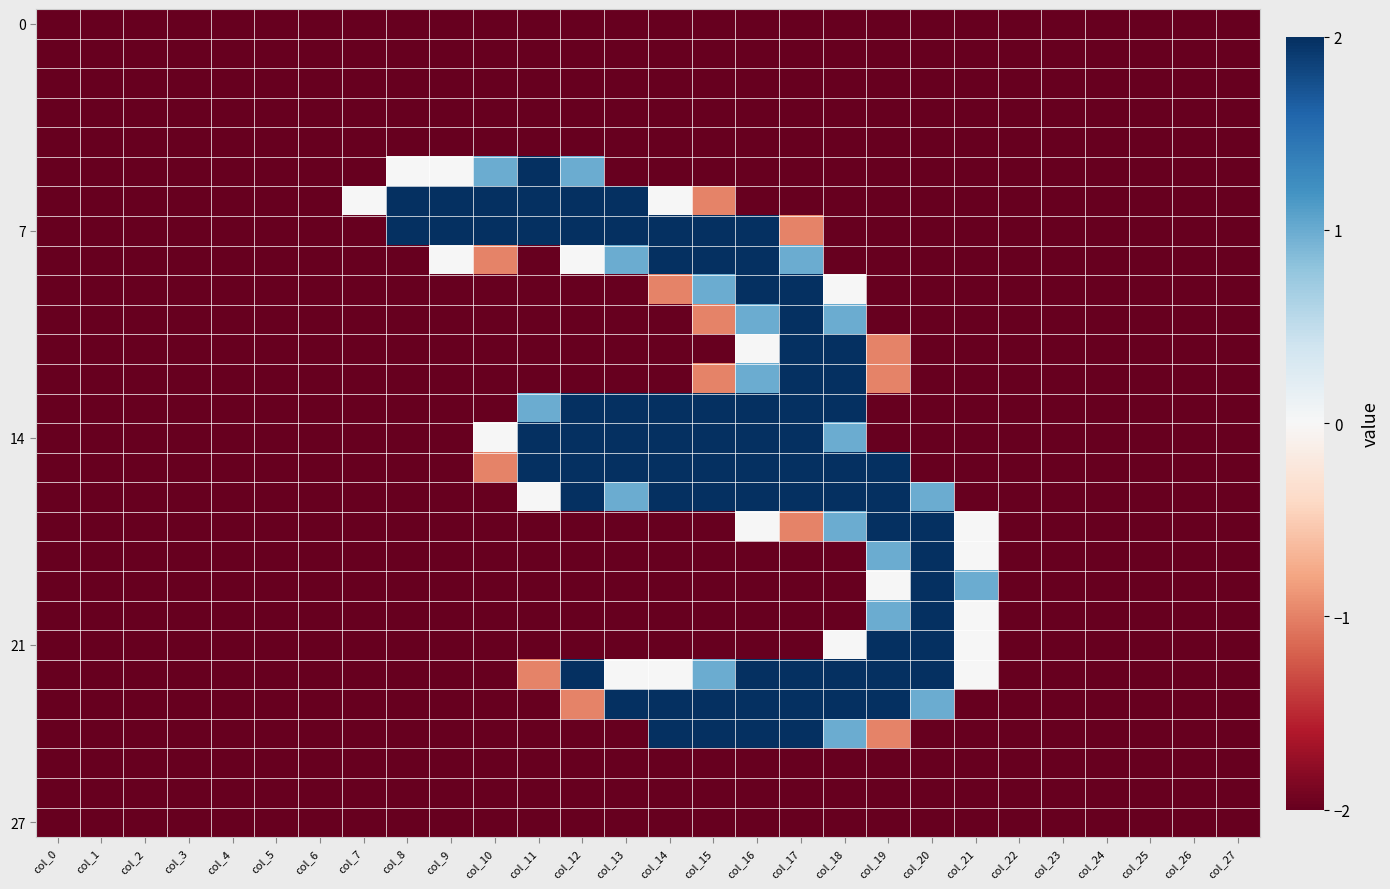

At which category is the sum across all series the highest?

col_16